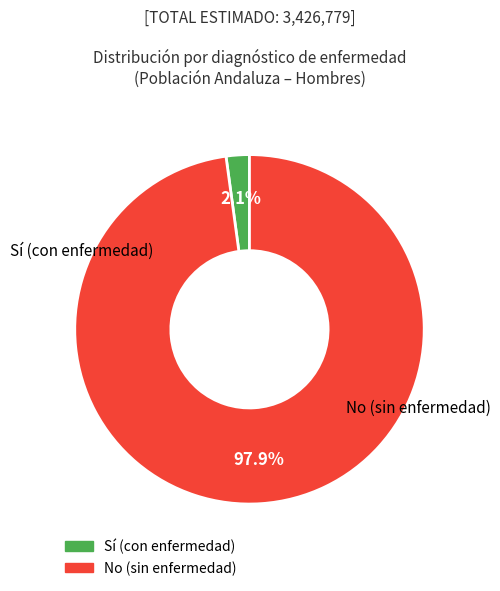

Is there a majority slice in this chart?

Yes